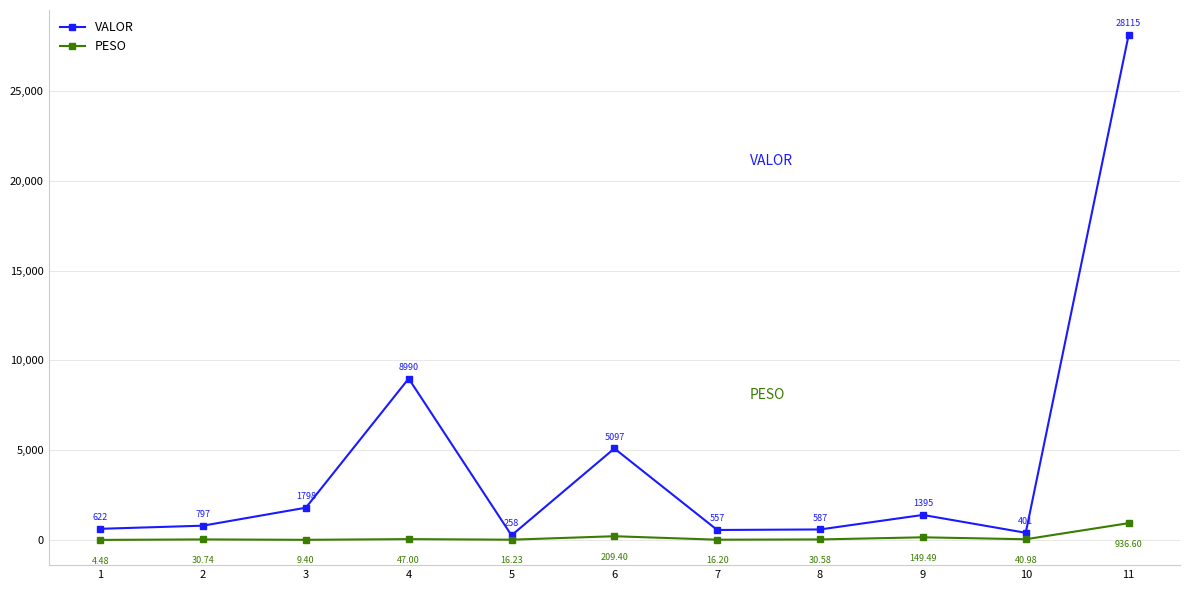

Is the value of VALOR at 6 greater than the value of PESO at 7?

Yes